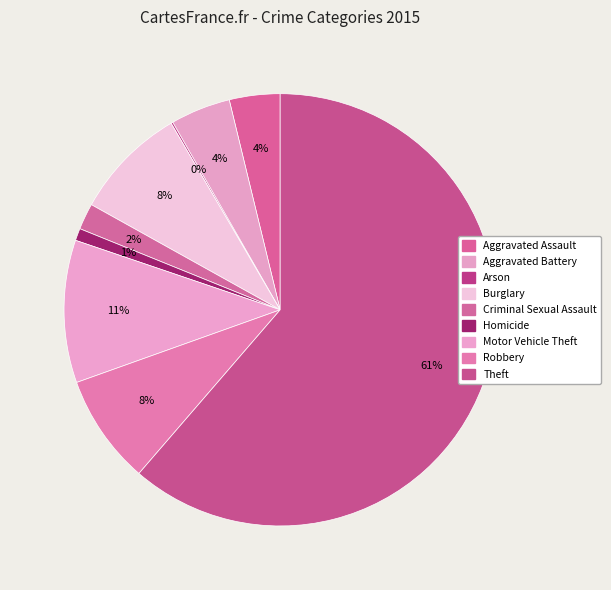

The Motor Vehicle Theft slice represents 11% of the pie. True or false?

True